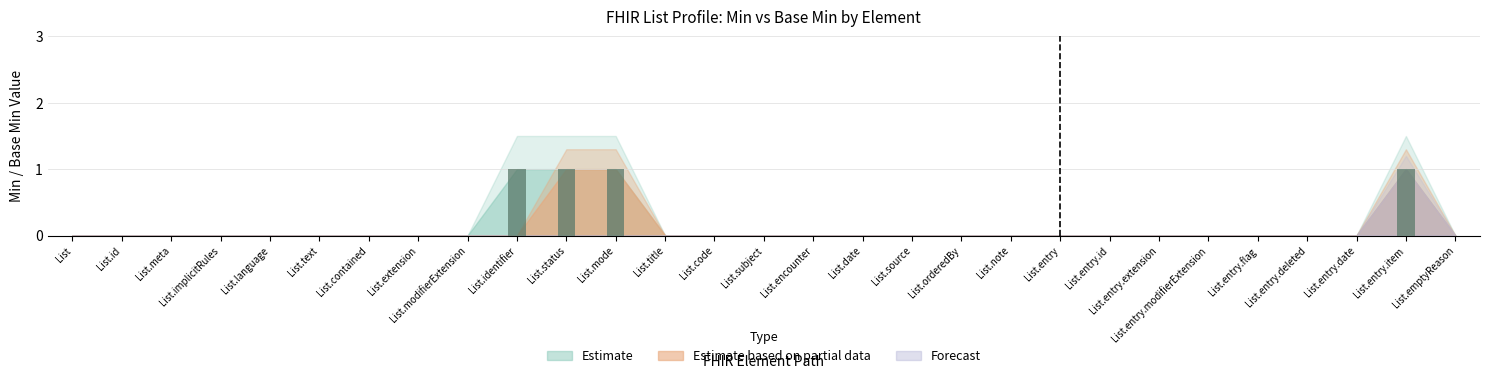

What is the change in value from List.encounter to List.entry.item?

+1